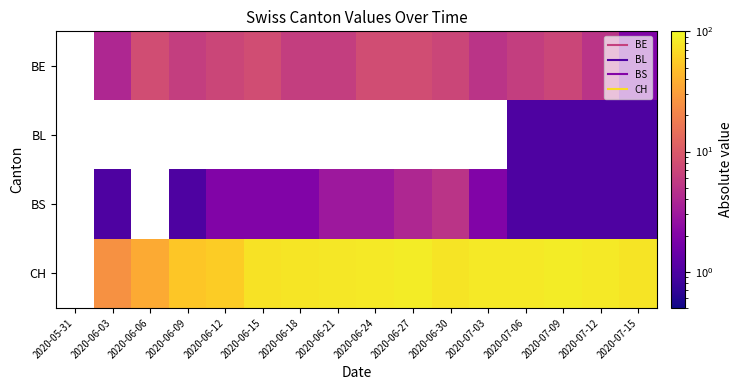

What is the minimum value shown in the chart?

1.0